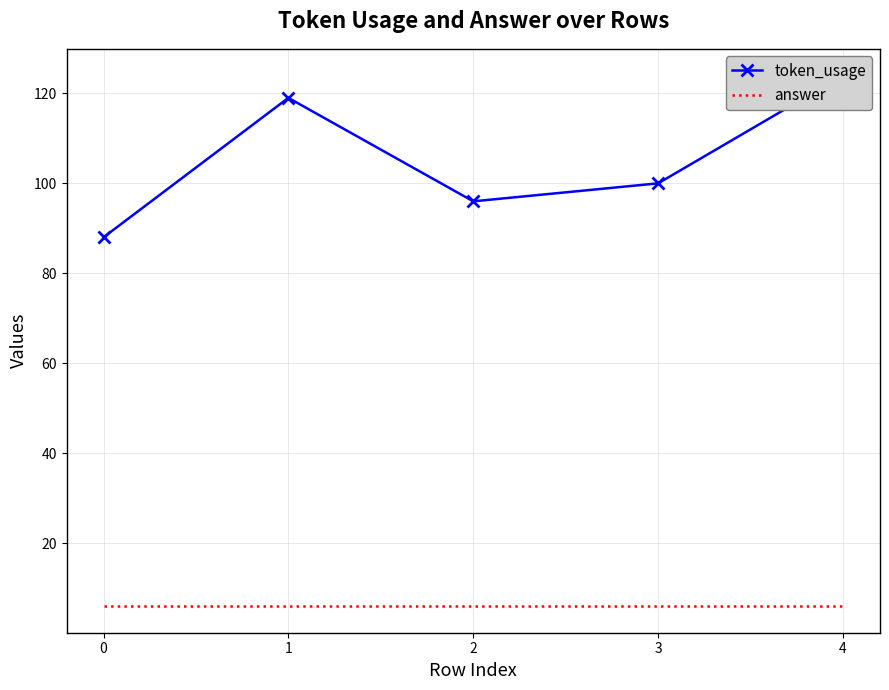

True or false: answer has more than 0 points higher than both neighbors.

False